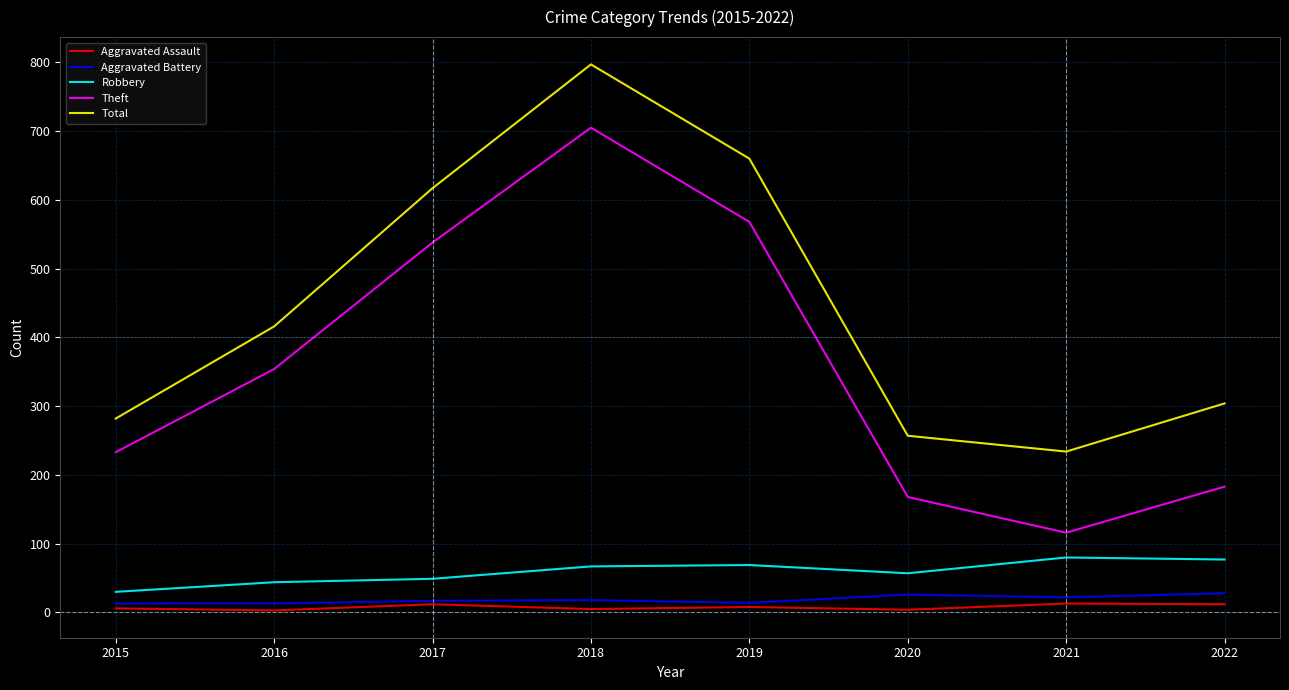

Which series changed the most between 2019 and 2020?

Total